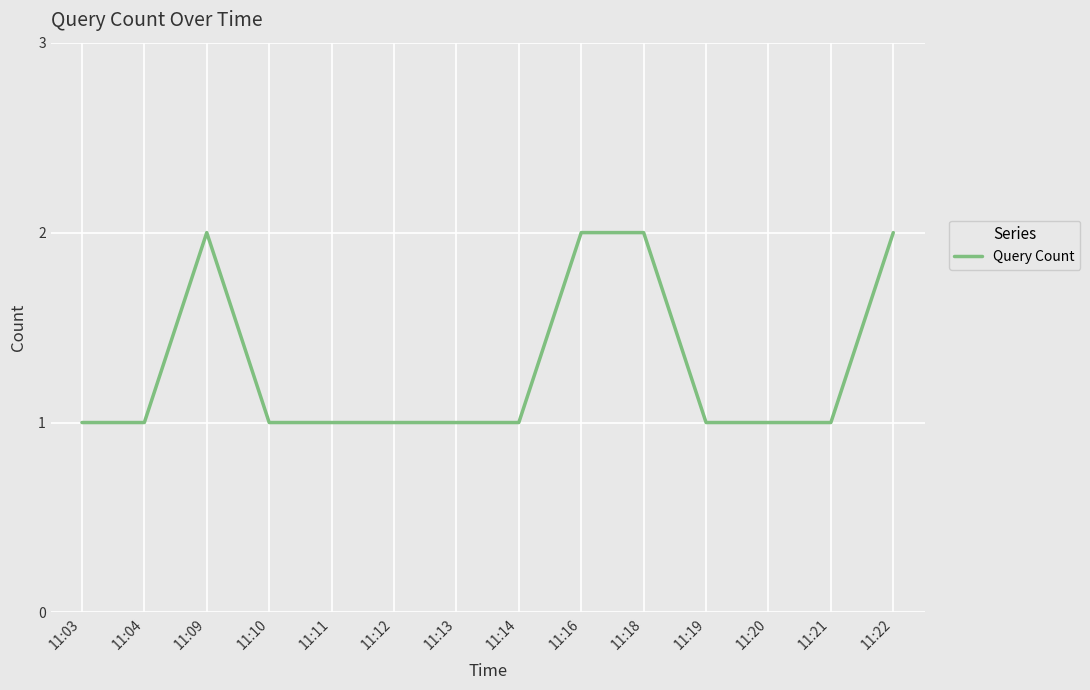

Reading left to right, extract all data points from this chart.

11:03=1	11:04=1	11:09=2	11:10=1	11:11=1	11:12=1	11:13=1	11:14=1	11:16=2	11:18=2	11:19=1	11:20=1	11:21=1	11:22=2